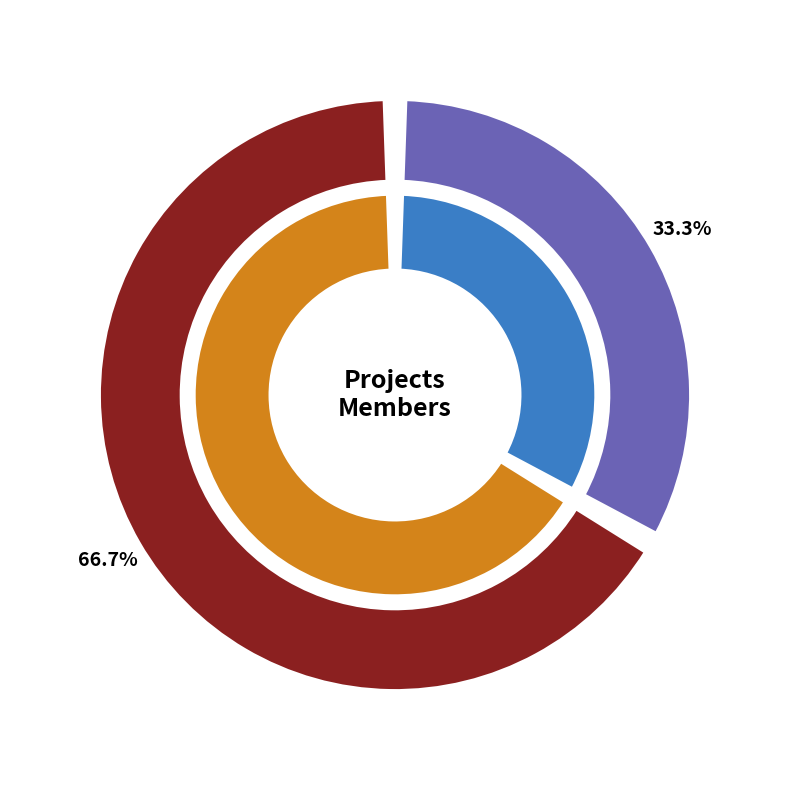

Is project2 the majority of the pie?

Yes